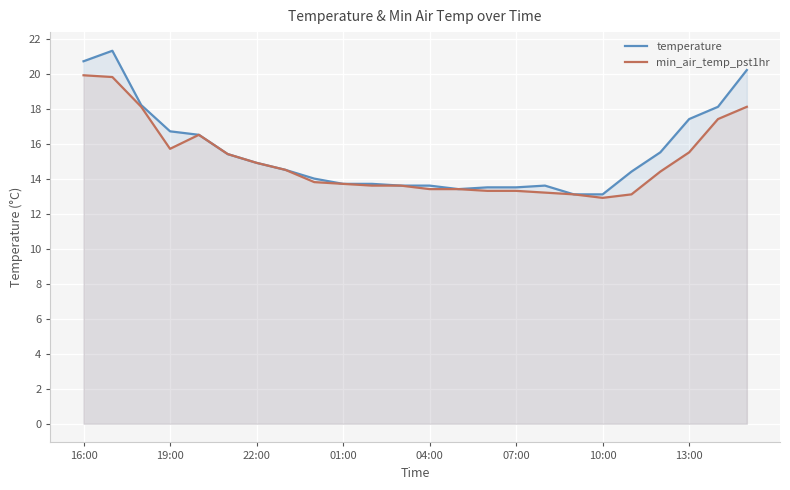

True or false: temperature has a value of 13.5 at 07:00.

True